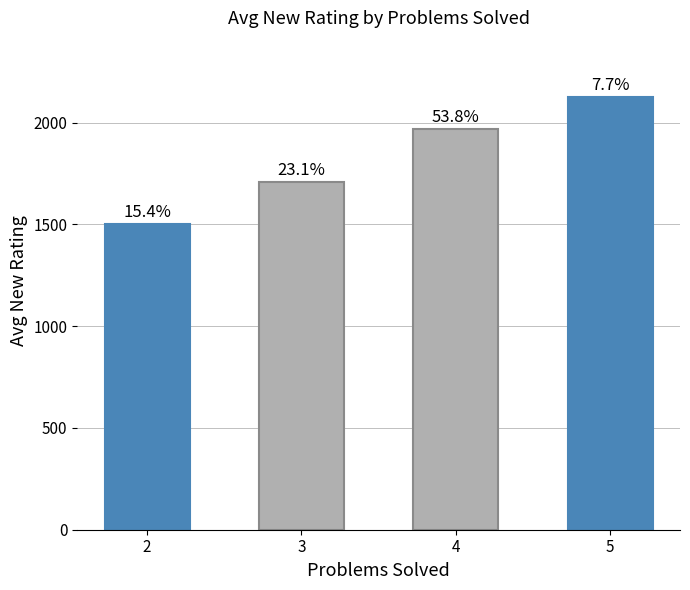

True or false: the data shows 963.4 at 2.

False